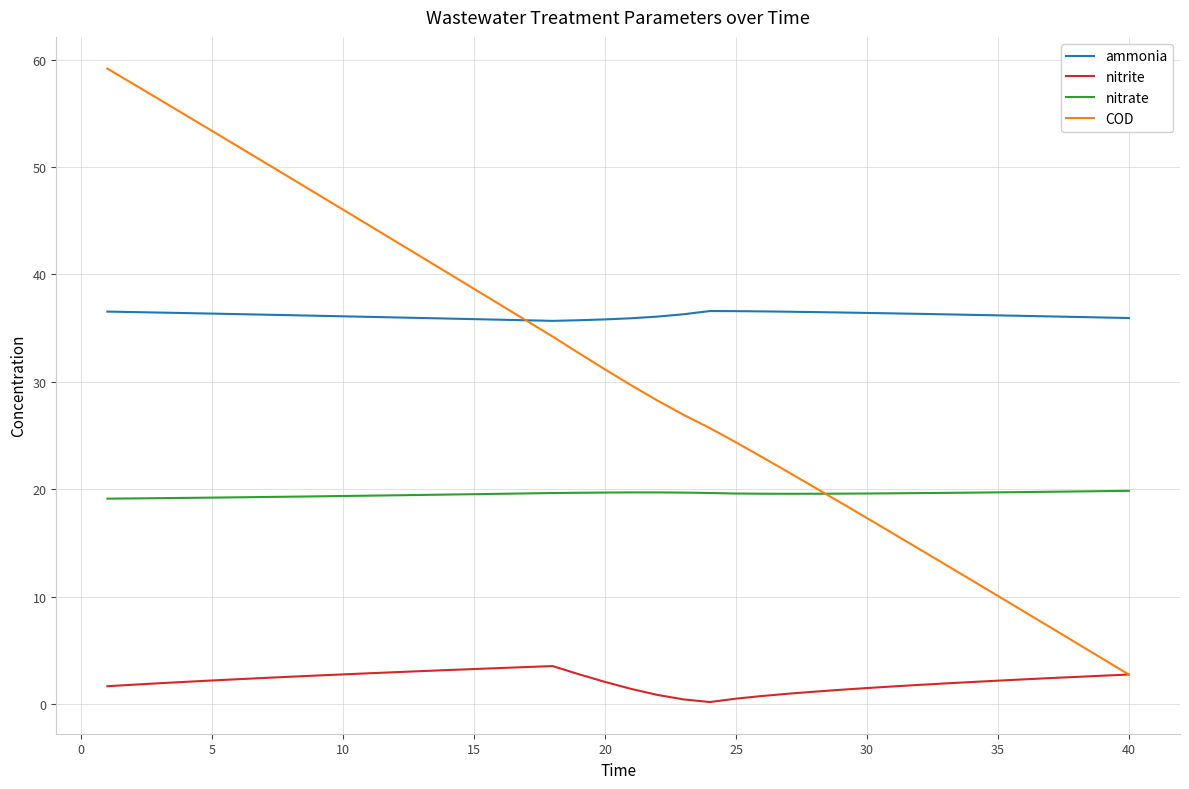

Which series has the widest spread of values?

COD